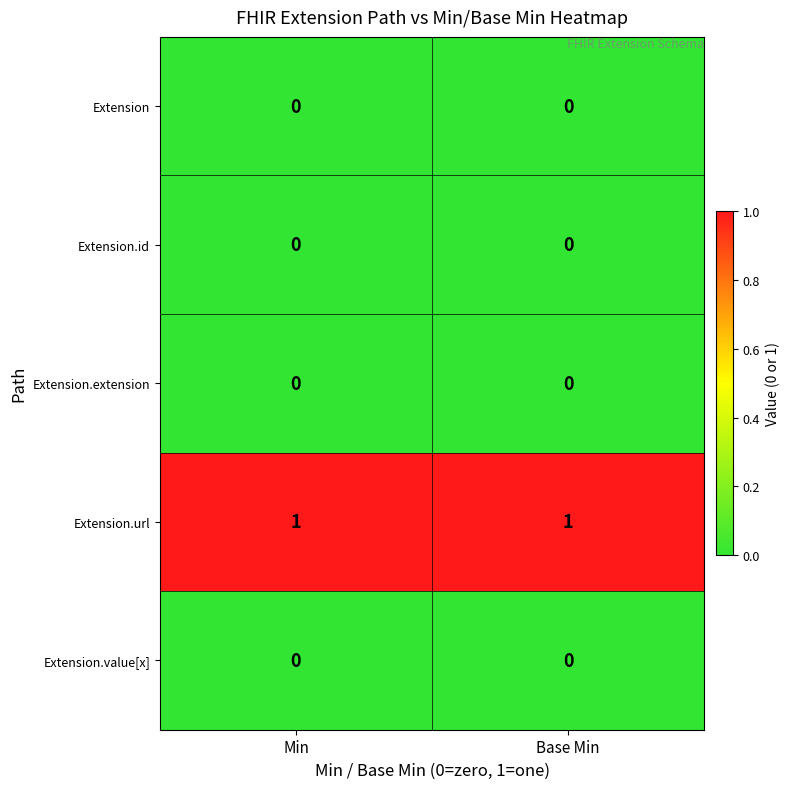

What is the total value across all series at Min?

1